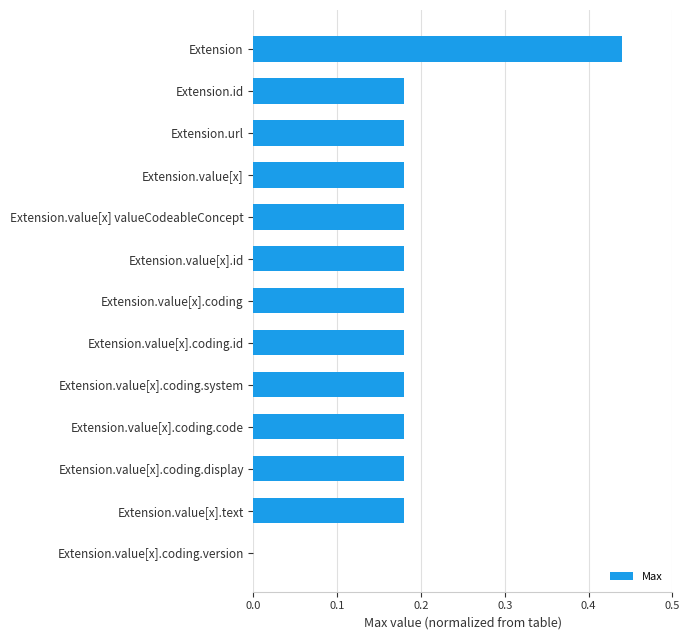

At which label is the value closest to 0?

Extension.value[x].coding.version